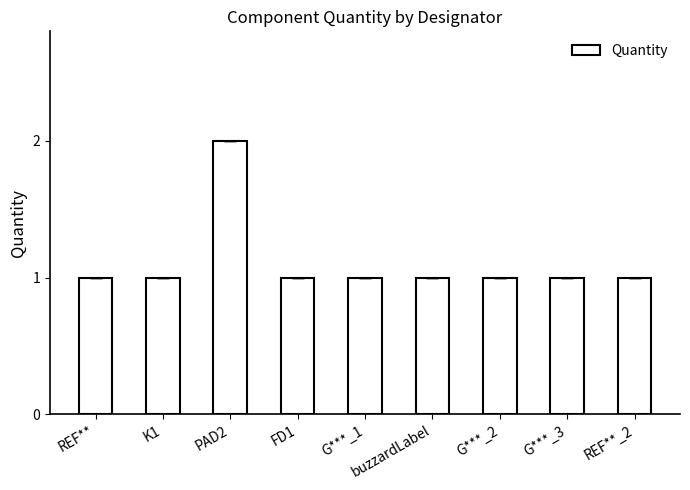

How many values are between 1 and 2?

9